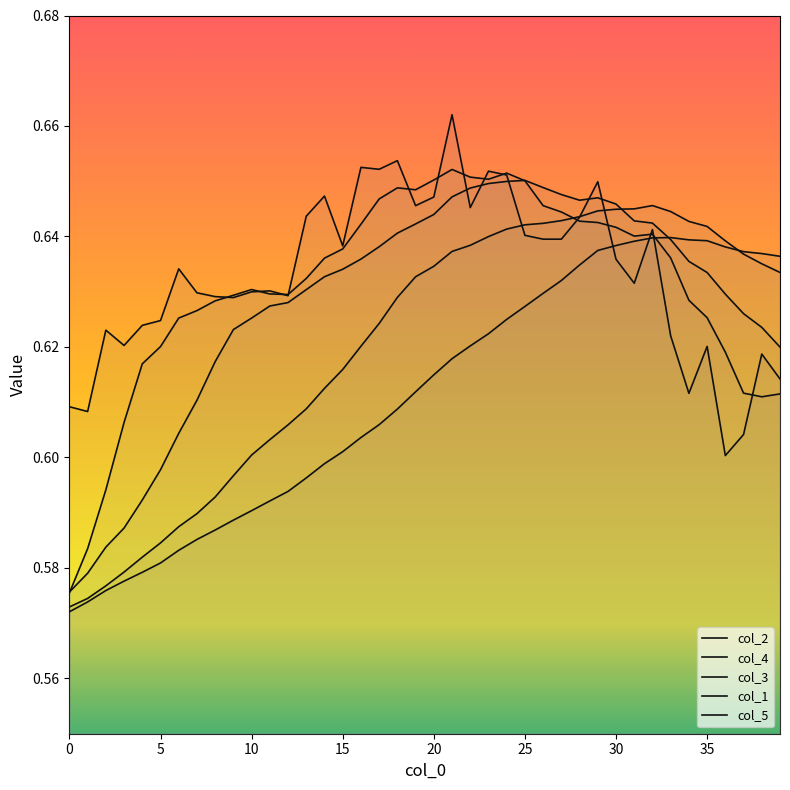

Is this an area chart (filled region under the line)?

No